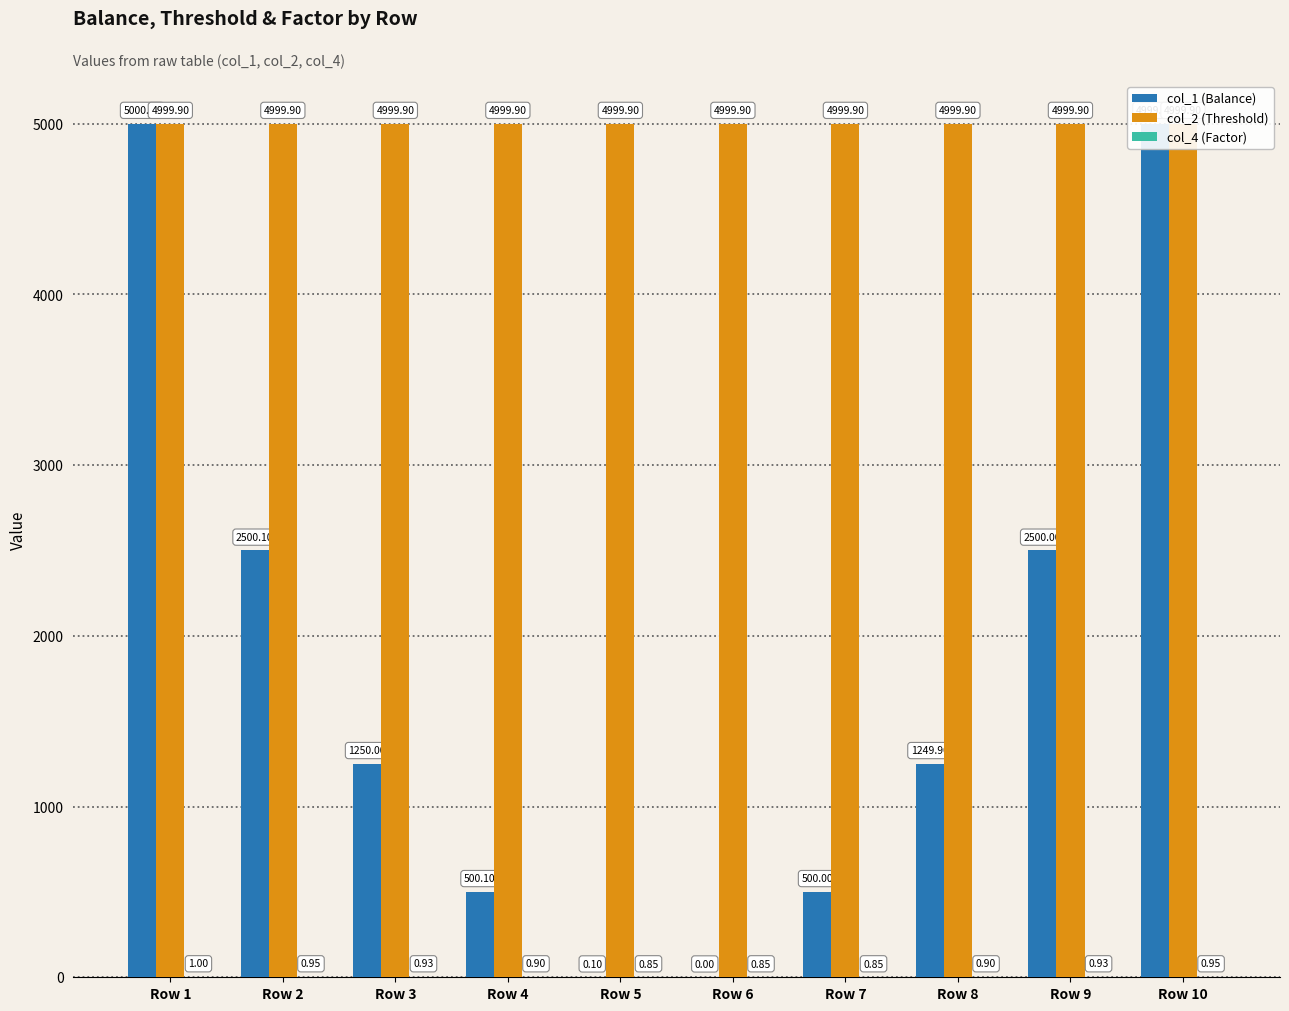

List the series in order of their peak value, highest first.

col_1 (Balance), col_2 (Threshold), col_4 (Factor)